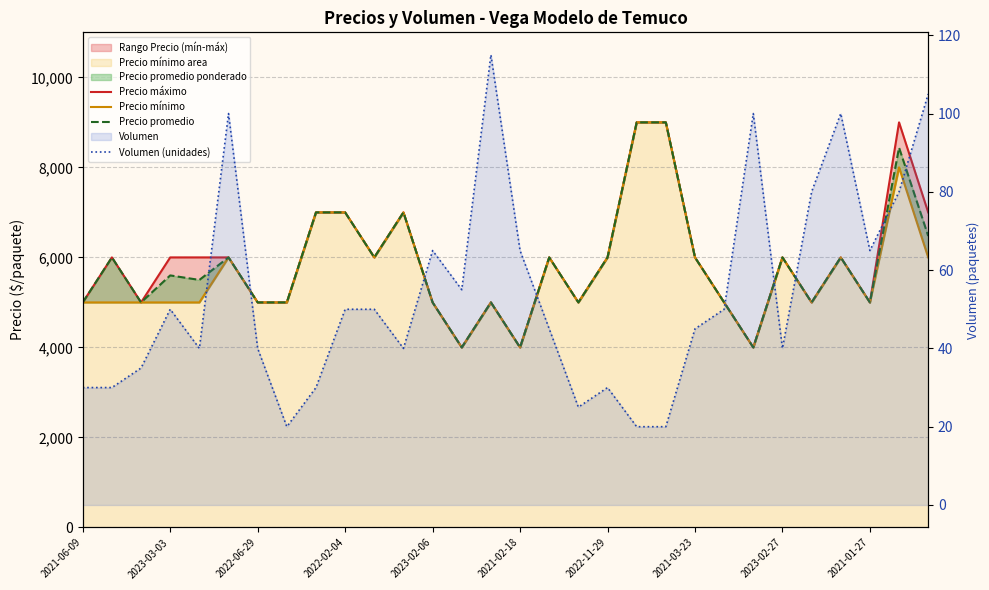

At how many categories does at least one series exceed 1052?

30